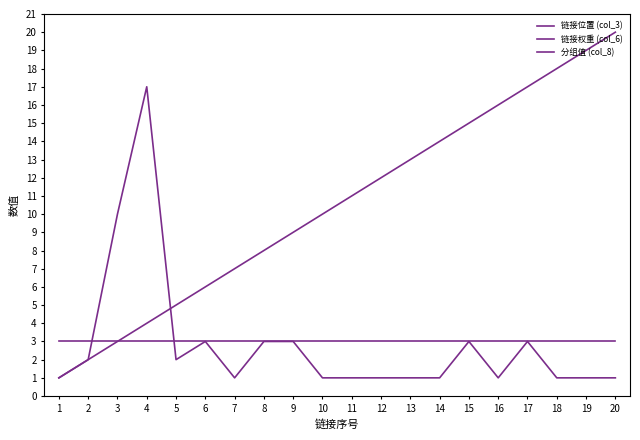

How many lines are shown in the chart?

3